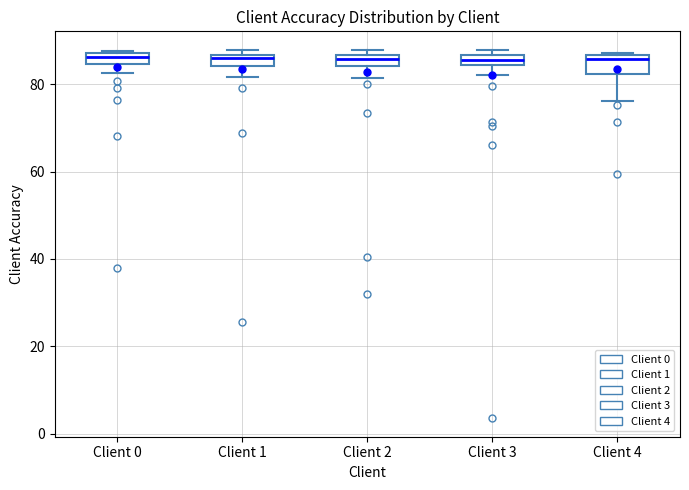

Where is the lower edge of the box for Client 4 on the y-axis? The values are not printed on the chart, so give them approximately, as read against the axis.

82